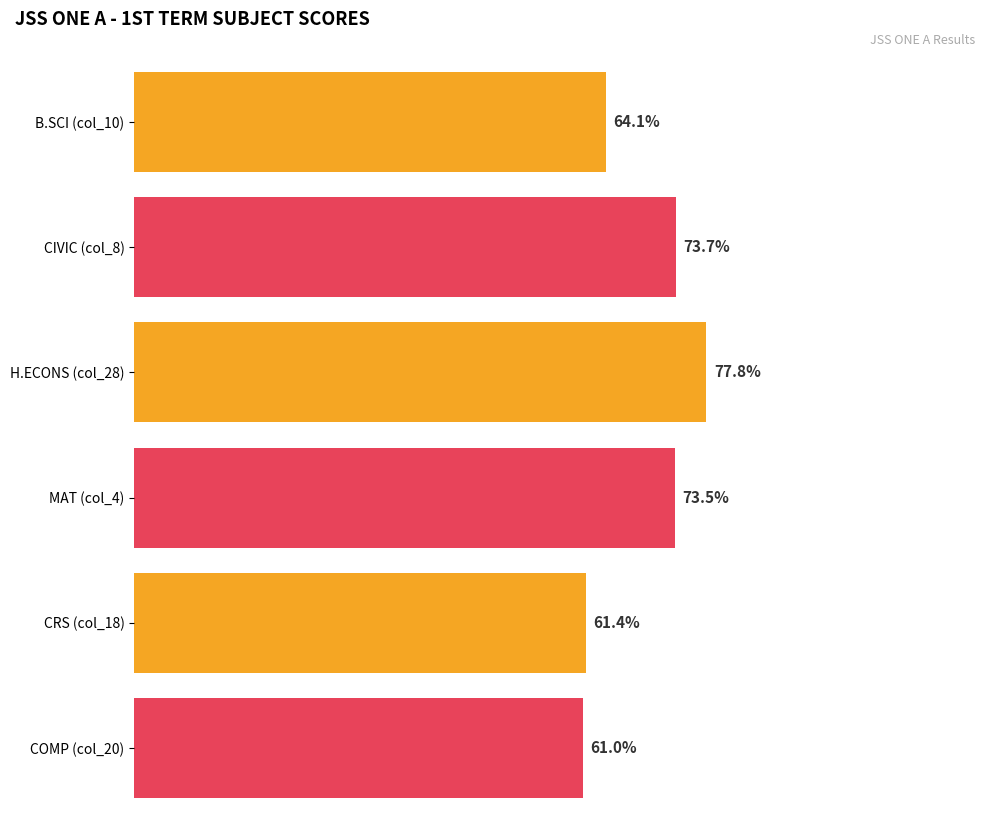

Which series has the widest spread of values?

CIVIC